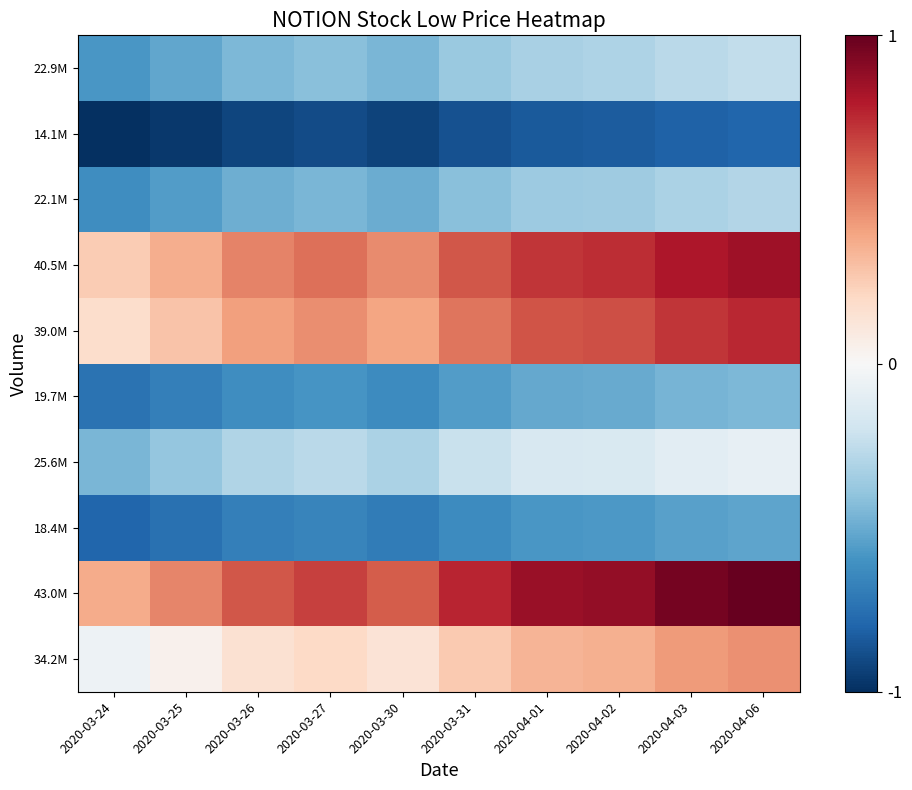

Reading left to right, what are all the values shown in this chart?

34.2M: 2020-03-24=-0.0	2020-03-25=0.0	2020-03-26=0.2	2020-03-27=0.2	2020-03-30=0.1	2020-03-31=0.3	2020-04-01=0.3	2020-04-02=0.4	2020-04-03=0.4	2020-04-06=0.5
43.0M: 2020-03-24=0.4	2020-03-25=0.5	2020-03-26=0.6	2020-03-27=0.7	2020-03-30=0.6	2020-03-31=0.8	2020-04-01=0.9	2020-04-02=0.9	2020-04-03=1.0	2020-04-06=1.0
18.4M: 2020-03-24=-0.8	2020-03-25=-0.7	2020-03-26=-0.7	2020-03-27=-0.7	2020-03-30=-0.7	2020-03-31=-0.6	2020-04-01=-0.6	2020-04-02=-0.6	2020-04-03=-0.5	2020-04-06=-0.5
25.6M: 2020-03-24=-0.5	2020-03-25=-0.4	2020-03-26=-0.3	2020-03-27=-0.3	2020-03-30=-0.3	2020-03-31=-0.2	2020-04-01=-0.2	2020-04-02=-0.2	2020-04-03=-0.1	2020-04-06=-0.1
19.7M: 2020-03-24=-0.7	2020-03-25=-0.7	2020-03-26=-0.6	2020-03-27=-0.6	2020-03-30=-0.6	2020-03-31=-0.6	2020-04-01=-0.5	2020-04-02=-0.5	2020-04-03=-0.5	2020-04-06=-0.4
39.0M: 2020-03-24=0.2	2020-03-25=0.3	2020-03-26=0.4	2020-03-27=0.5	2020-03-30=0.4	2020-03-31=0.5	2020-04-01=0.6	2020-04-02=0.6	2020-04-03=0.7	2020-04-06=0.8
40.5M: 2020-03-24=0.3	2020-03-25=0.4	2020-03-26=0.5	2020-03-27=0.6	2020-03-30=0.5	2020-03-31=0.6	2020-04-01=0.7	2020-04-02=0.7	2020-04-03=0.8	2020-04-06=0.8
22.1M: 2020-03-24=-0.6	2020-03-25=-0.6	2020-03-26=-0.5	2020-03-27=-0.5	2020-03-30=-0.5	2020-03-31=-0.4	2020-04-01=-0.4	2020-04-02=-0.4	2020-04-03=-0.3	2020-04-06=-0.3
14.1M: 2020-03-24=-1.0	2020-03-25=-1.0	2020-03-26=-0.9	2020-03-27=-0.9	2020-03-30=-0.9	2020-03-31=-0.9	2020-04-01=-0.8	2020-04-02=-0.8	2020-04-03=-0.8	2020-04-06=-0.8
22.9M: 2020-03-24=-0.6	2020-03-25=-0.5	2020-03-26=-0.4	2020-03-27=-0.4	2020-03-30=-0.5	2020-03-31=-0.4	2020-04-01=-0.3	2020-04-02=-0.3	2020-04-03=-0.3	2020-04-06=-0.2